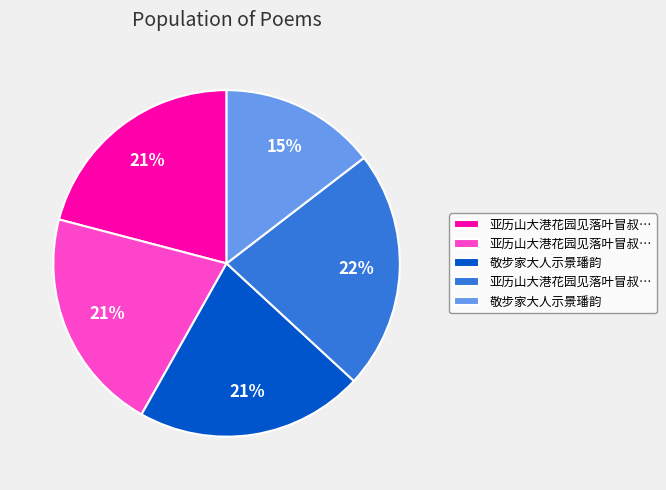

Does any single category account for the majority?

No